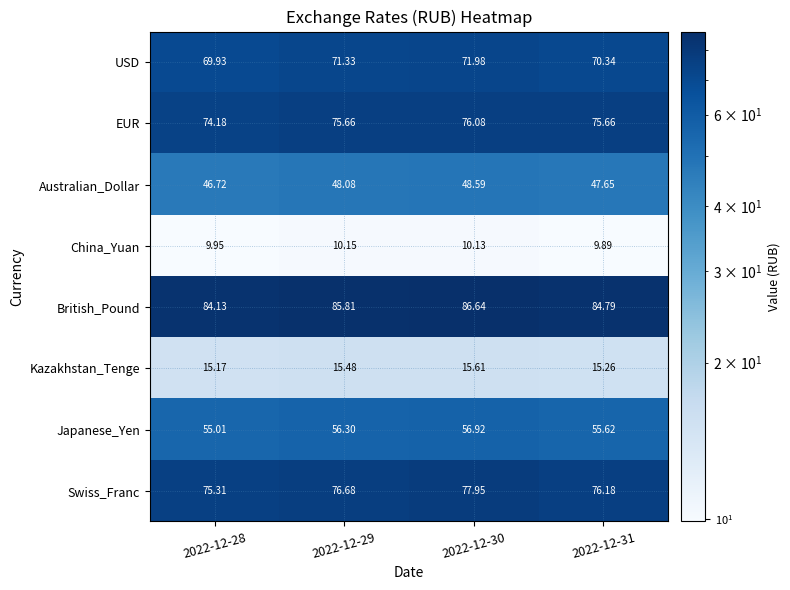

Rank the series at 2022-12-29 from highest to lowest value.

British_Pound, Swiss_Franc, EUR, USD, Japanese_Yen, Australian_Dollar, Kazakhstan_Tenge, China_Yuan